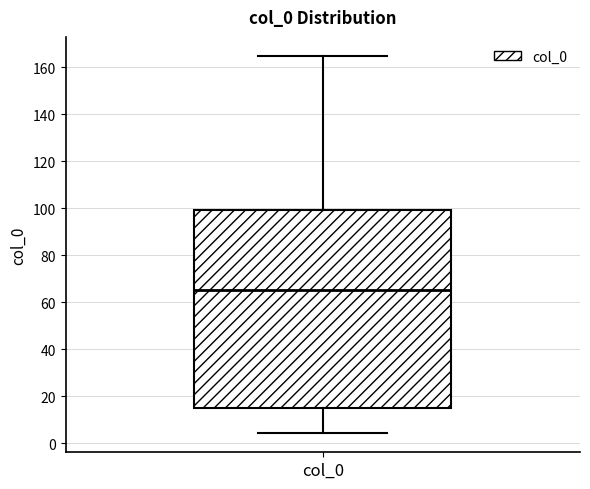

Where does the upper whisker of the box for col_0 end on the y-axis? The values are not printed on the chart, so give them approximately, as read against the axis.

164